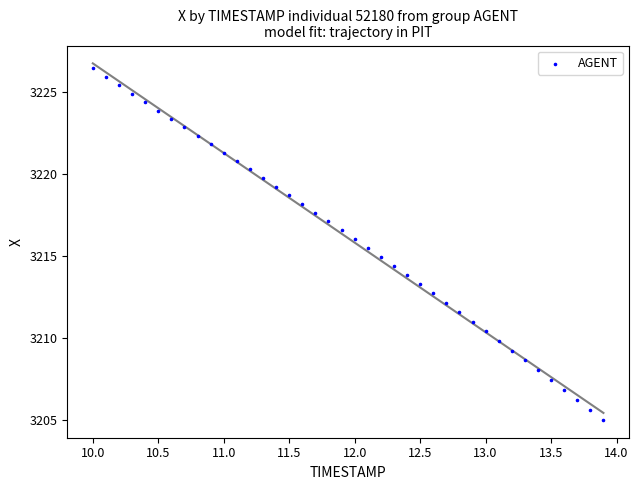

What is the range of Y values (max minus min)?

21.4